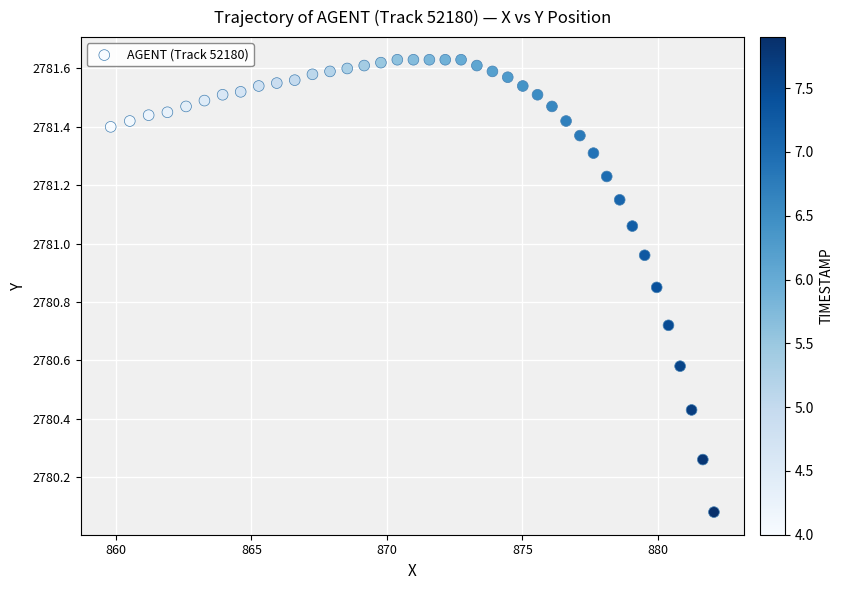

What is the range of X values (max minus min)?

22.3